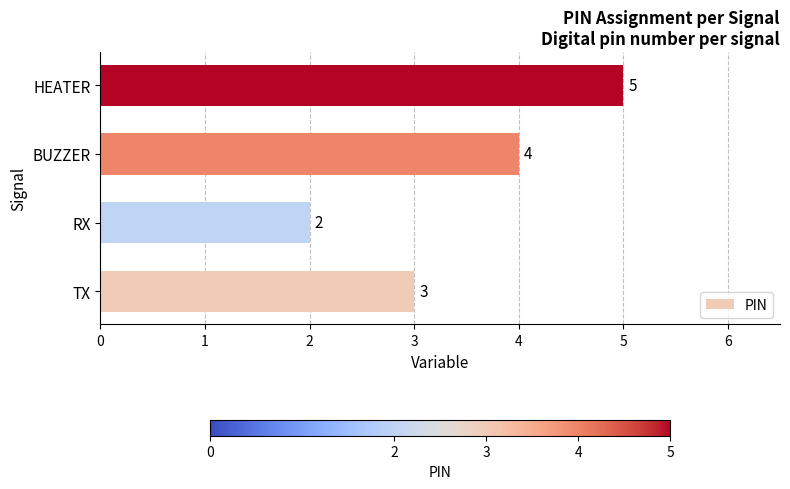

What is the sum of all values?

14